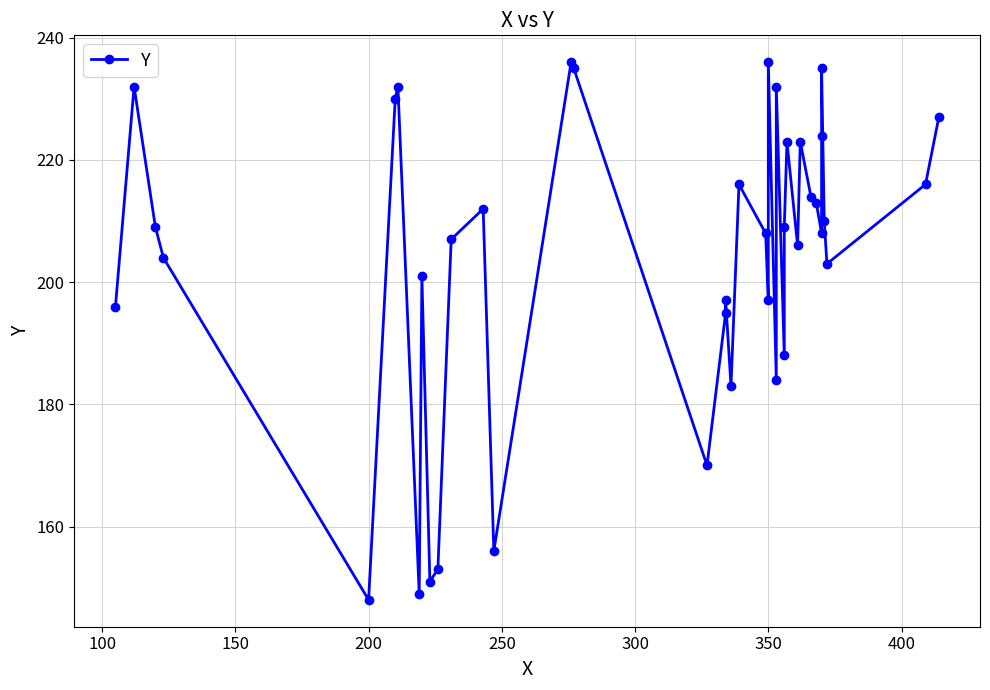

Reading left to right, transcribe all the data shown in this chart.

196	232	209	204	148	230	232	149	201	151	153	207	212	156	236	235	170	195	197	183	216	208	197	236	184	232	188	209	223	206	223	214	213	208	224	235	210	203	216	227